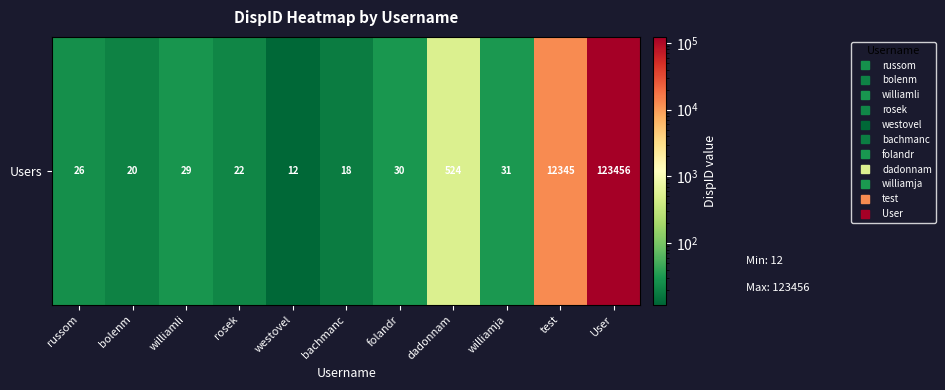

What is the difference between the second highest and minimum values?

12333